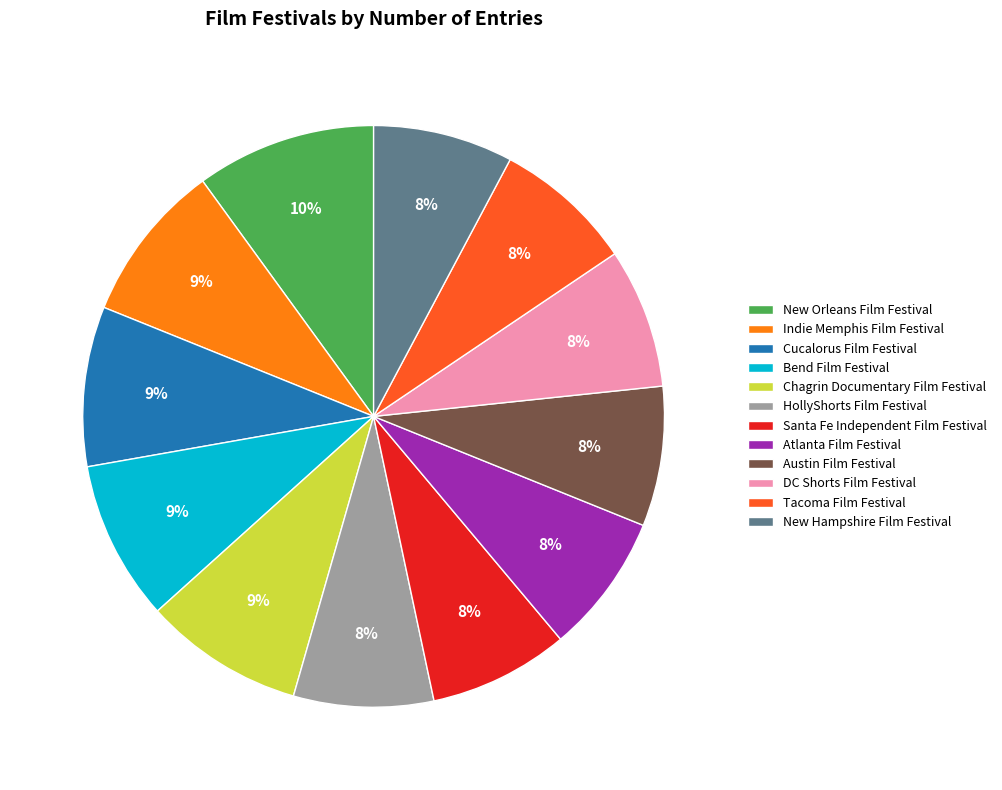

To the nearest percent, what is the difference between the largest and smallest slice percentages?

2%